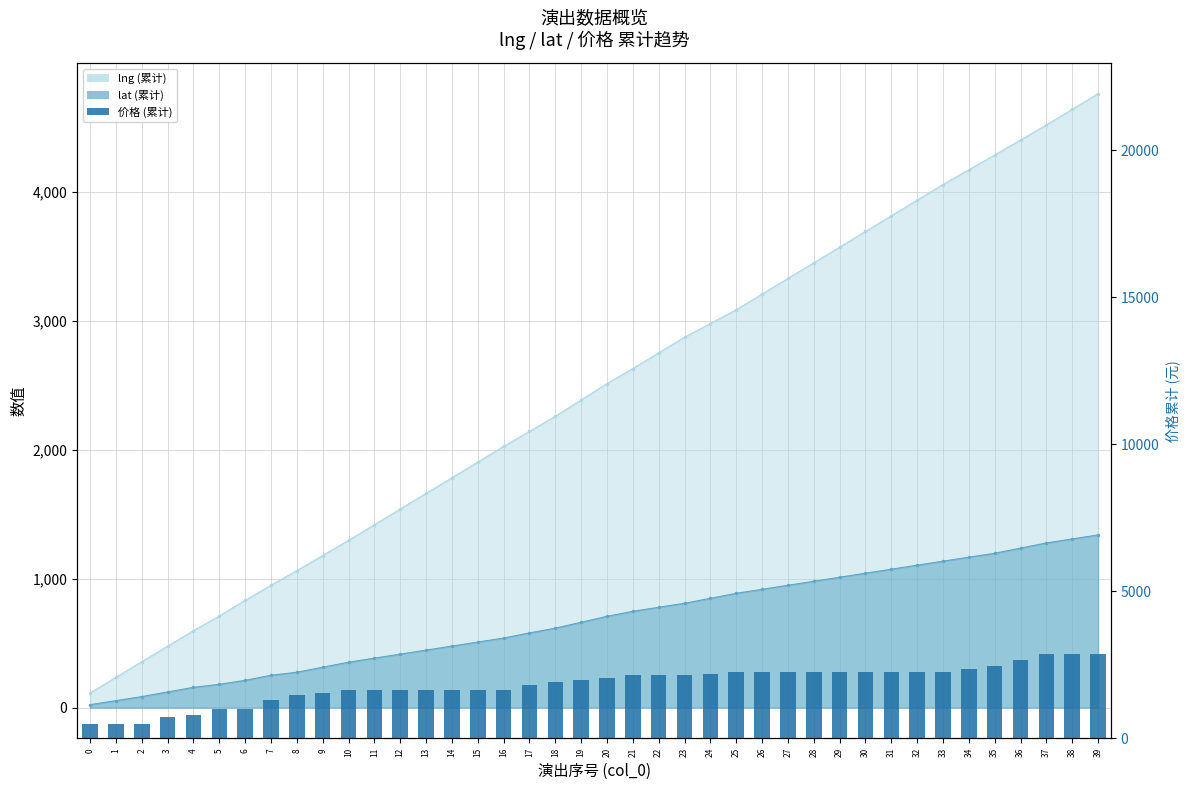

Reading left to right, list all the values displayed in this chart.

0=500	1=500	2=500	3=720	4=808	5=988	6=988	7=1288	8=1488	9=1558	10=1628	11=1628	12=1628	13=1628	14=1628	15=1628	16=1628	17=1828	18=1908	19=1988	20=2068	21=2148	22=2148	23=2148	24=2200	25=2252	26=2252	27=2252	28=2252	29=2252	30=2252	31=2252	32=2252	33=2252	34=2362	35=2472	36=2672	37=2872	38=2872	39=2872